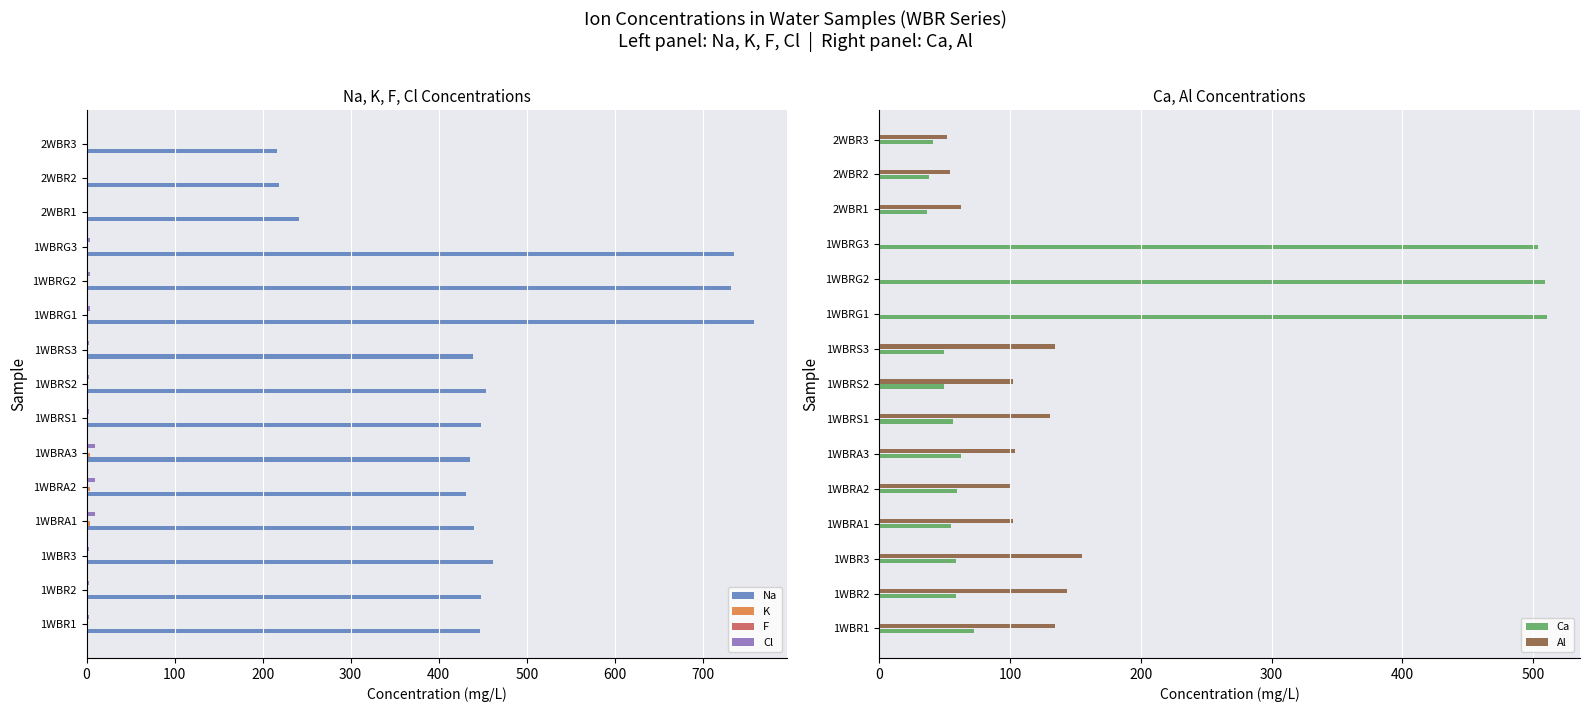

How many F values are between 0 and 1?

9